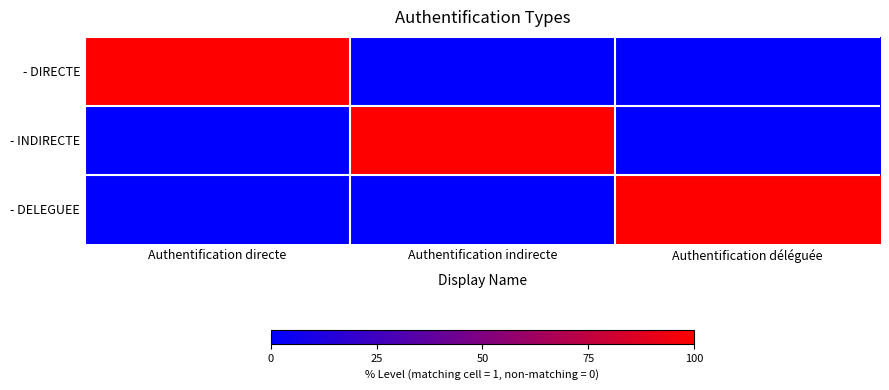

Reading right to left, transcribe all the data shown in this chart.

- DIRECTE: Authentification déléguée=0	Authentification indirecte=0	Authentification directe=1
- INDIRECTE: Authentification déléguée=0	Authentification indirecte=1	Authentification directe=0
- DELEGUEE: Authentification déléguée=1	Authentification indirecte=0	Authentification directe=0